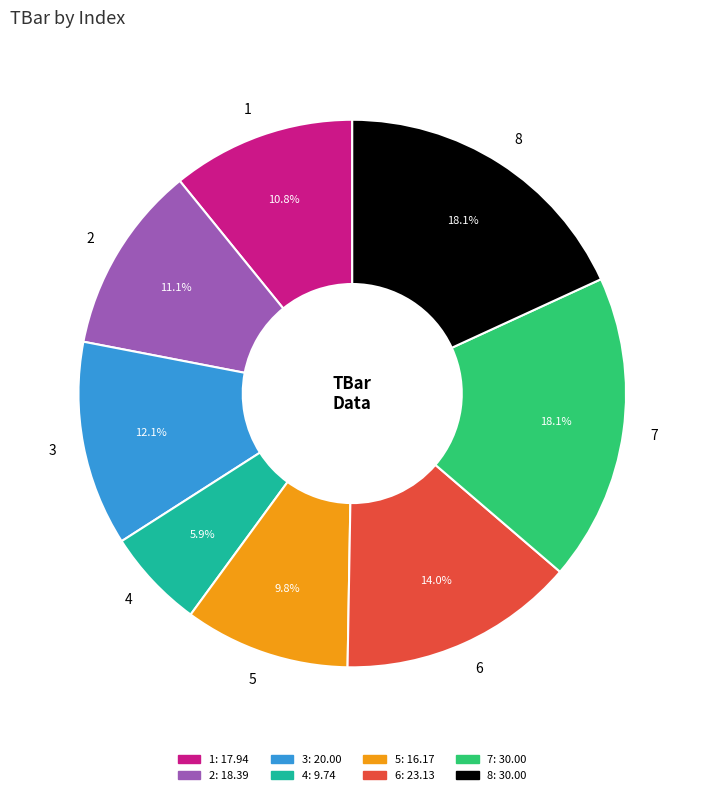

Combined, do 6 and 3 account for over 50%?

No